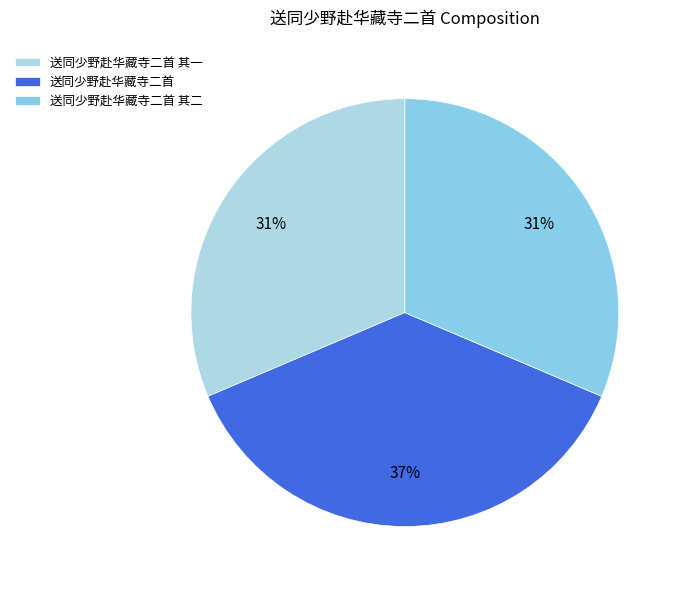

What is the change in value from 送同少野赴华藏寺二首 to 送同少野赴华藏寺二首 其二?

-174585